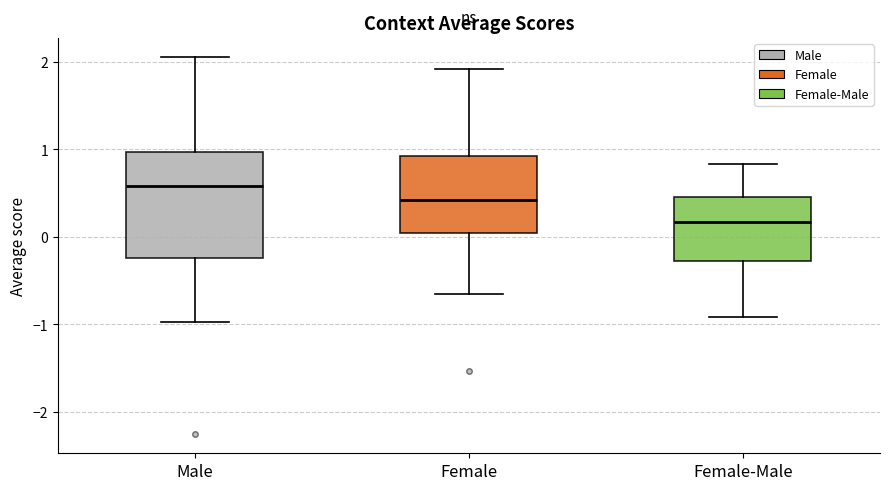

Reading left to right, transcribe this box plot: for each box, give where its median line is, the range the box spans, and where its two whiskers end, as read against the y-axis. The values are not printed on the chart, so give them approximately, as read against the axis.

Male: median 0.6, box -0.2 to 1.0, whiskers -1.0 to 2.1
Female: median 0.4, box 0.0 to 0.9, whiskers -0.7 to 1.9
Female-Male: median 0.2, box -0.3 to 0.5, whiskers -0.9 to 0.8